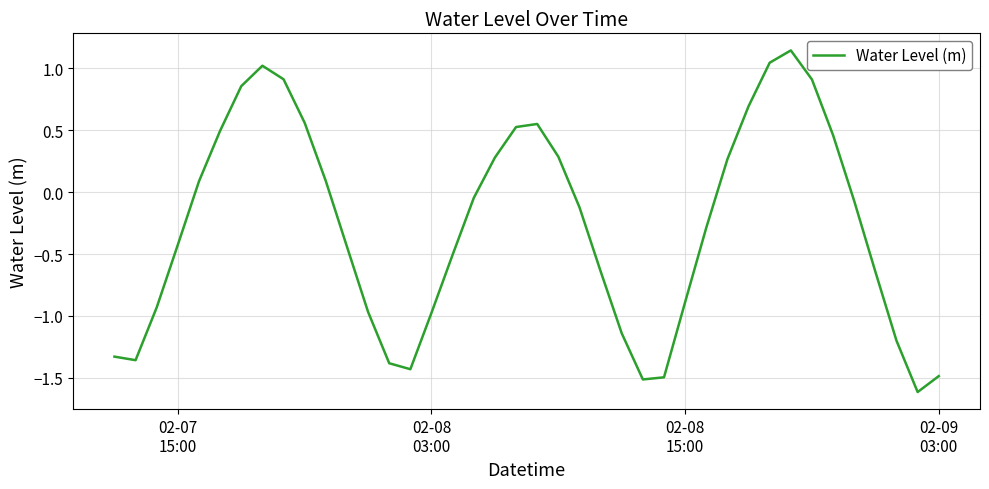

What is the difference between the maximum and minimum values?

2.8